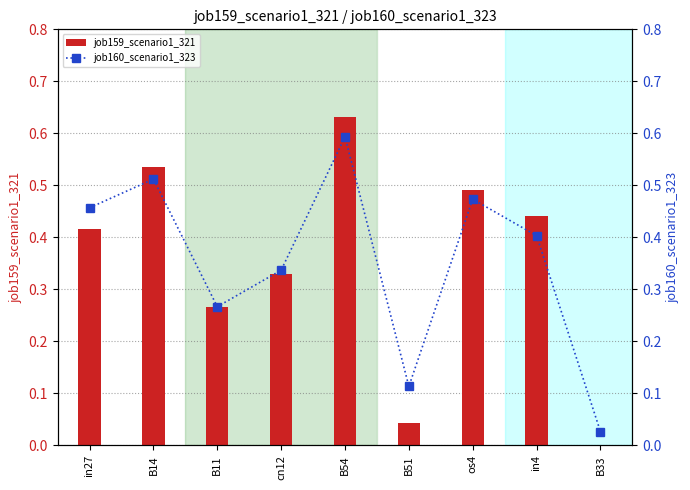

What is the total value across all series at in4?

0.8